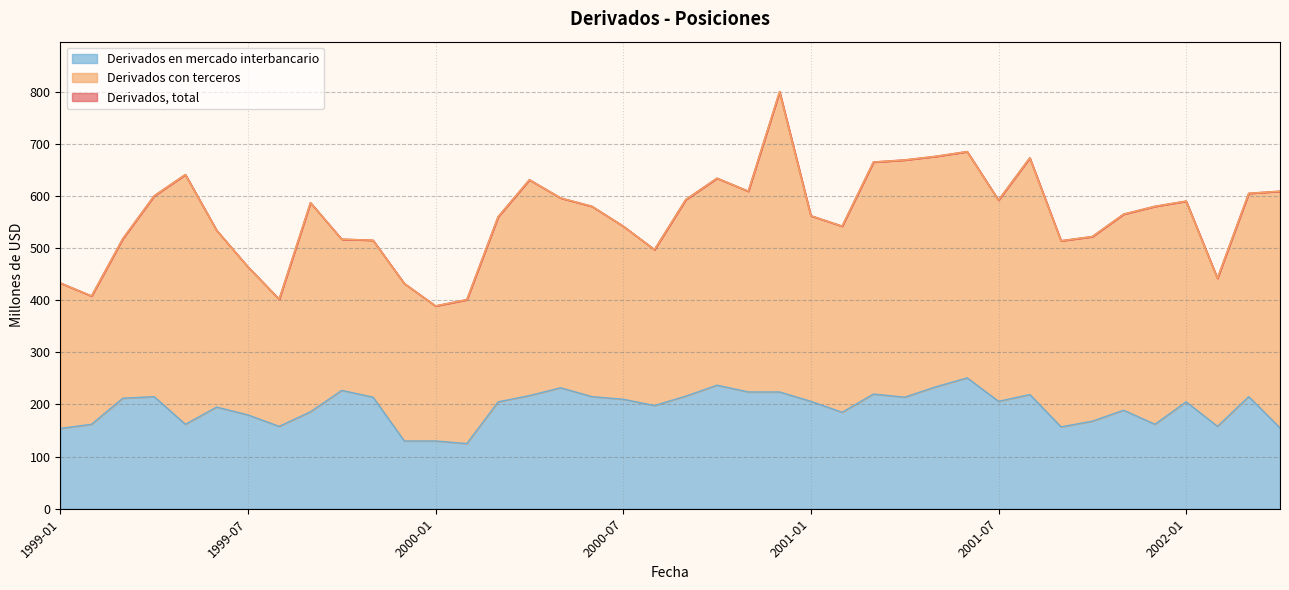

Is it true that Derivados, total equals 609 at 01-11-2000?

True